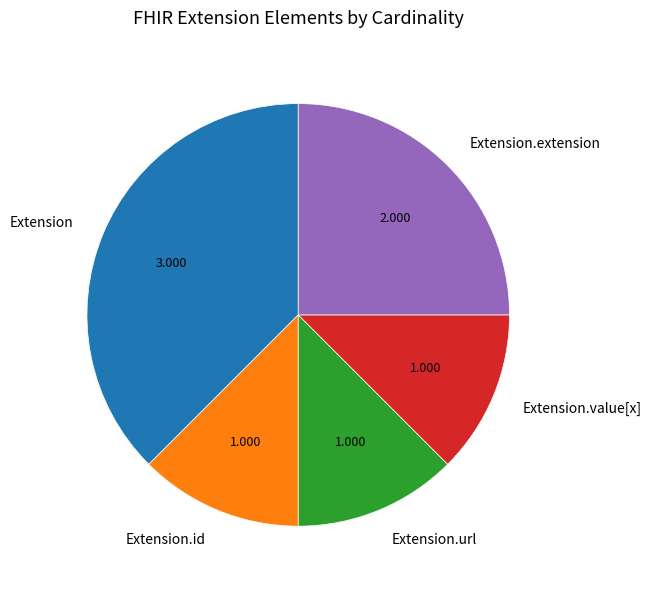

Which slice is the largest?

Extension